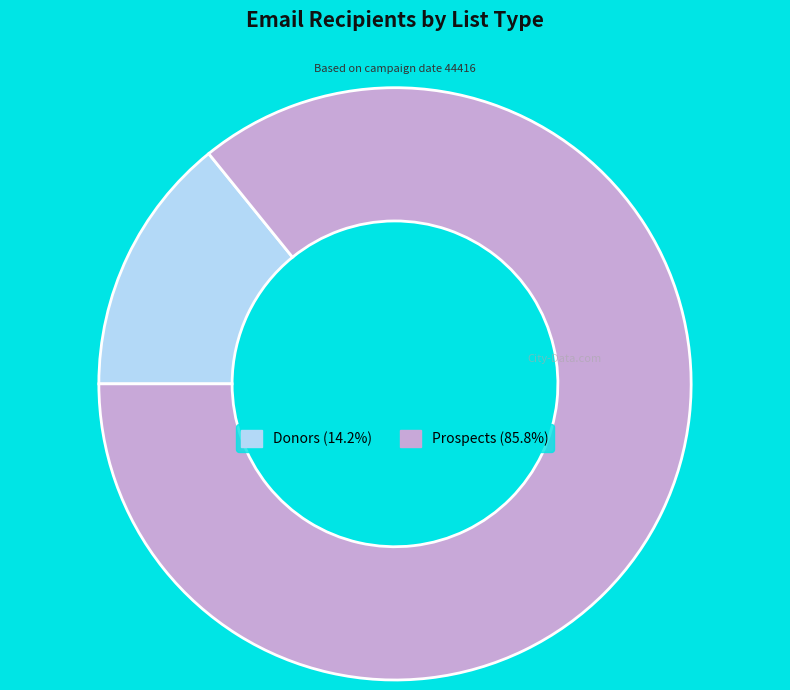

What is the smallest slice in the pie chart?

Donors